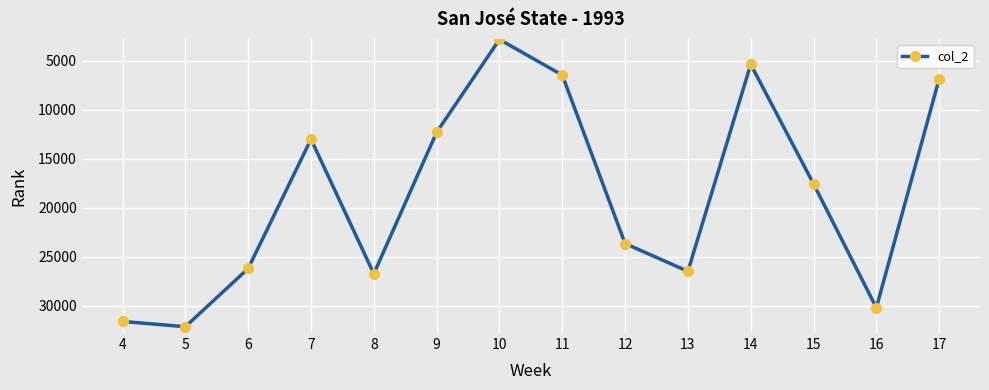

How many series are shown in this chart?

1